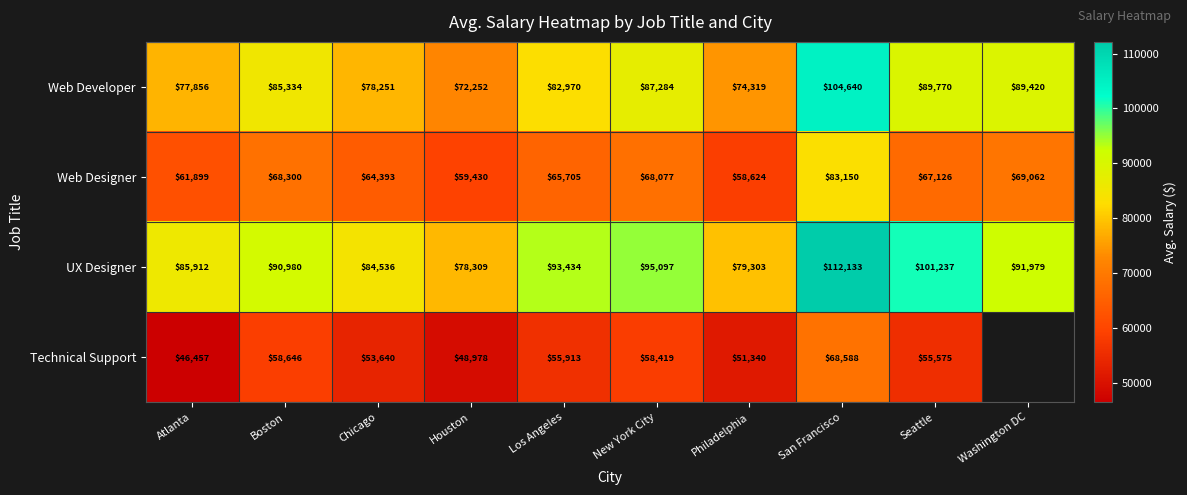

Between Boston and Seattle, which series saw the biggest shift?

UX Designer